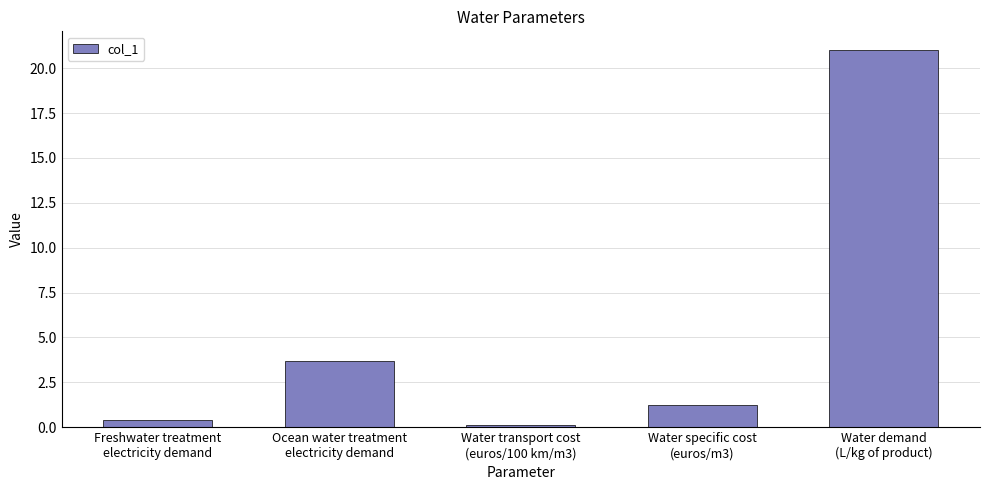

What is the difference between the maximum and second lowest values?

20.6